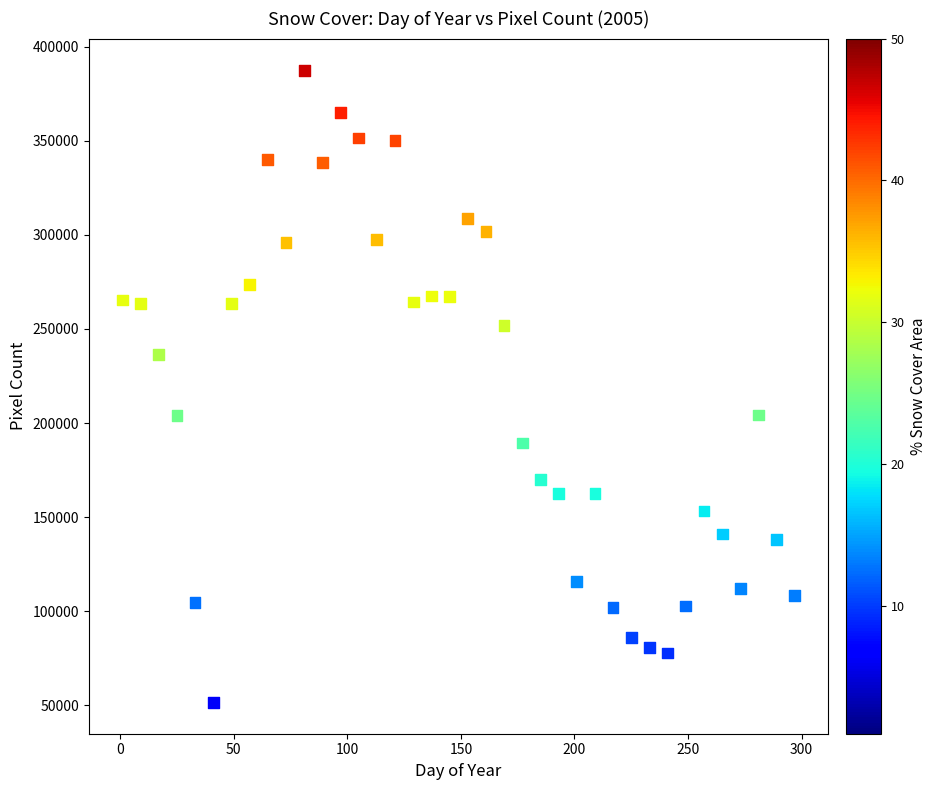

What is the range of Y values (max minus min)?

335719